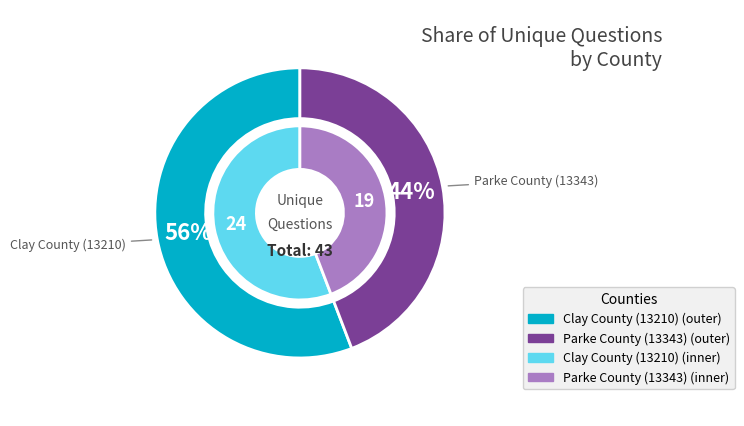

Which slice is the largest?

Clay County (13210)